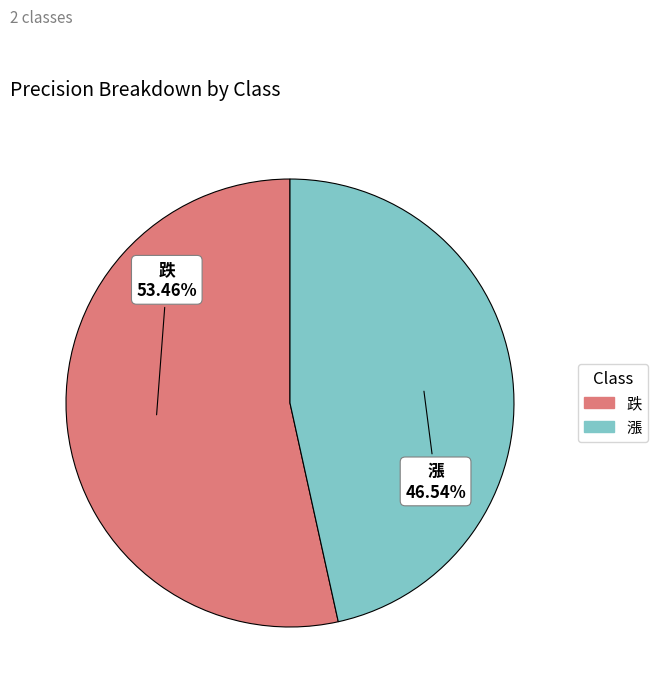

To the nearest percent, what is the difference between the largest and smallest slice percentages?

7%